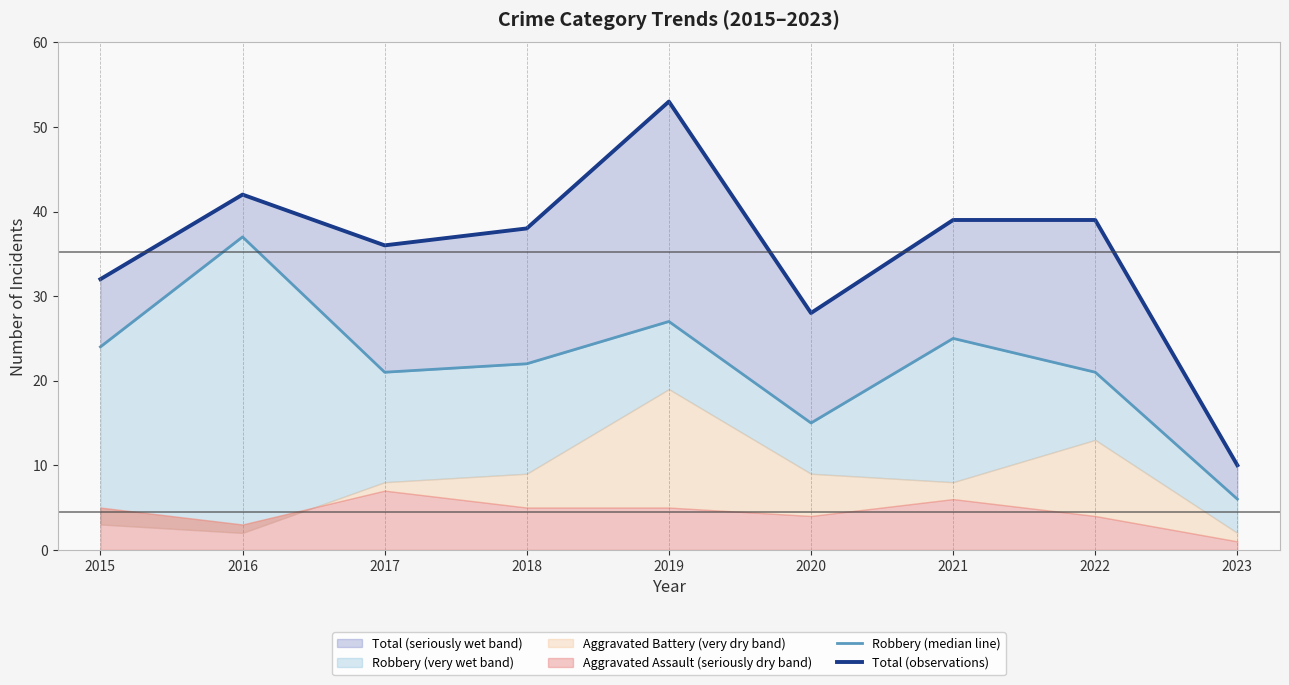

What is the difference between the maximum and minimum values in the Total (observations) series?

43